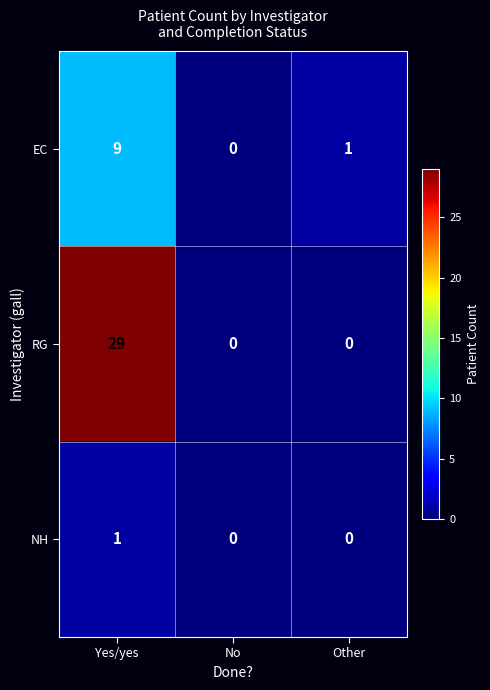

Rank the series by their maximum value, from lowest to highest.

NH, EC, RG